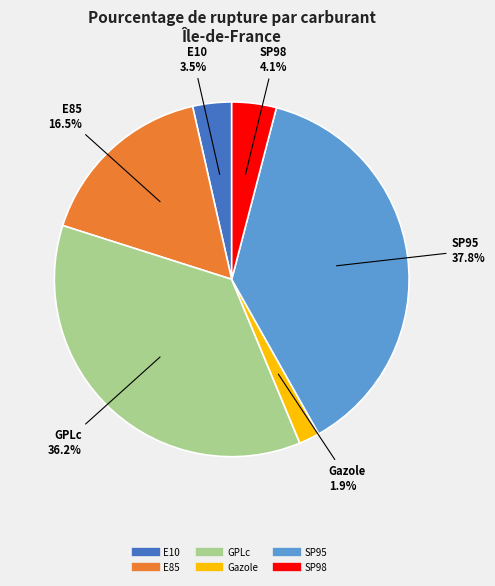

To the nearest percent, what is the average slice percentage?

17%